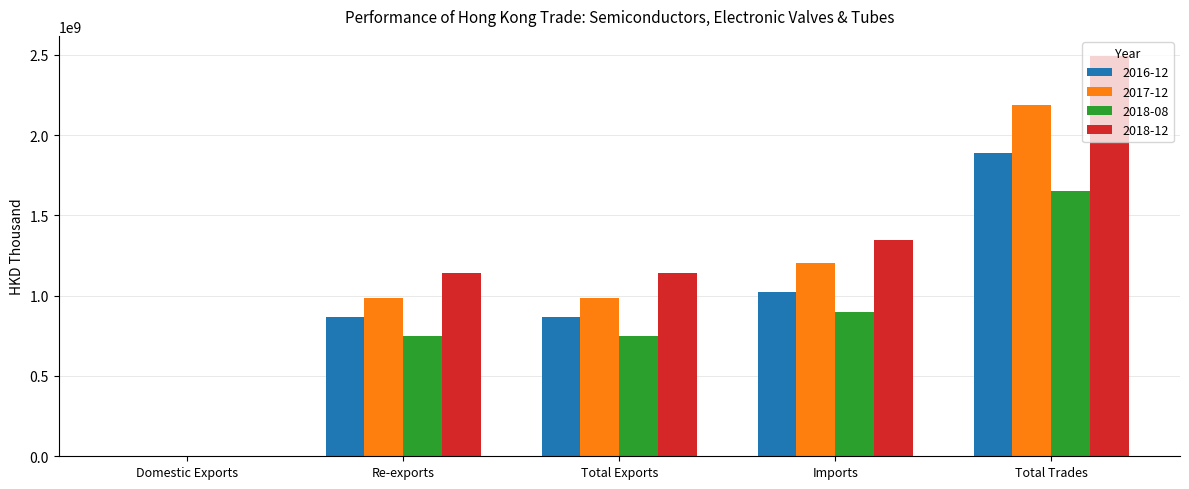

Which label corresponds to the largest value in the chart?

Total Trades